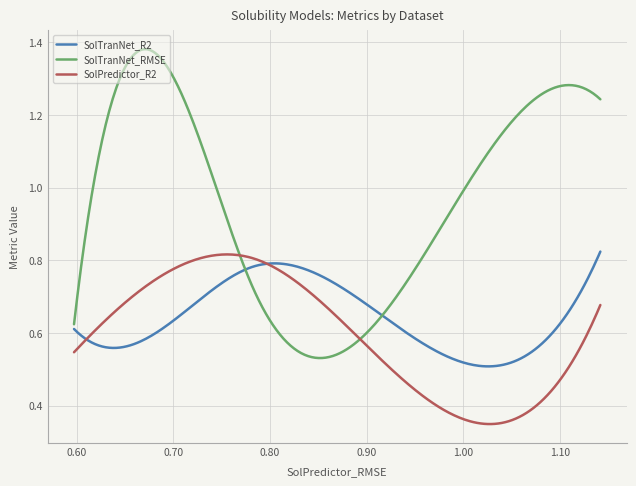

Which series has the largest range (max minus min)?

SolTranNet_RMSE